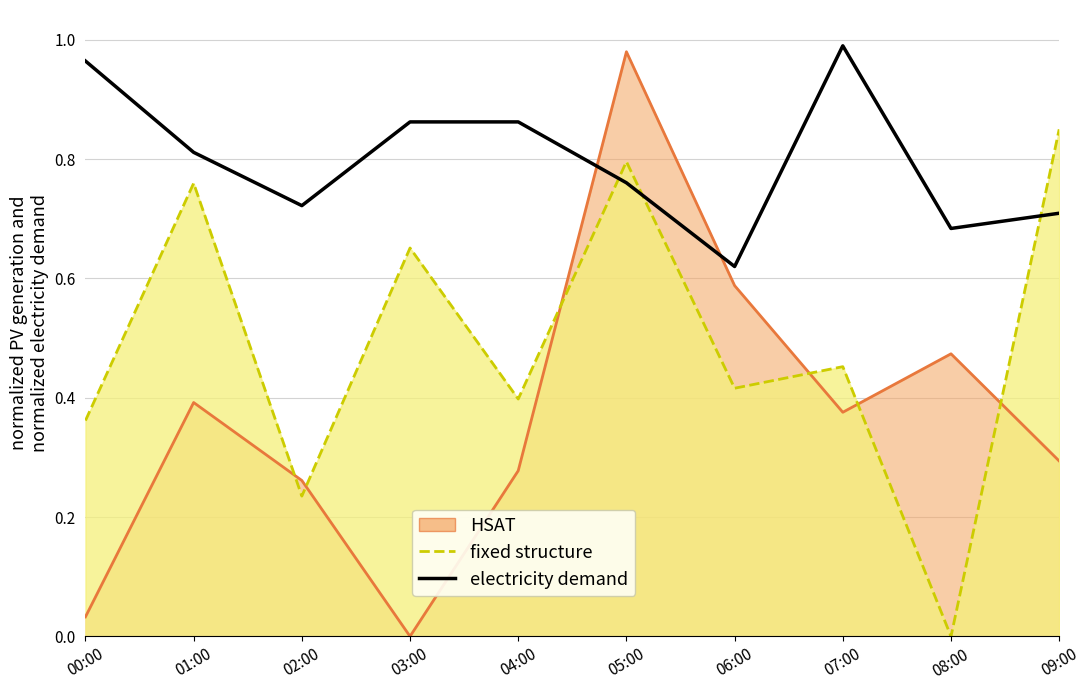

How many lines are shown in the chart?

1